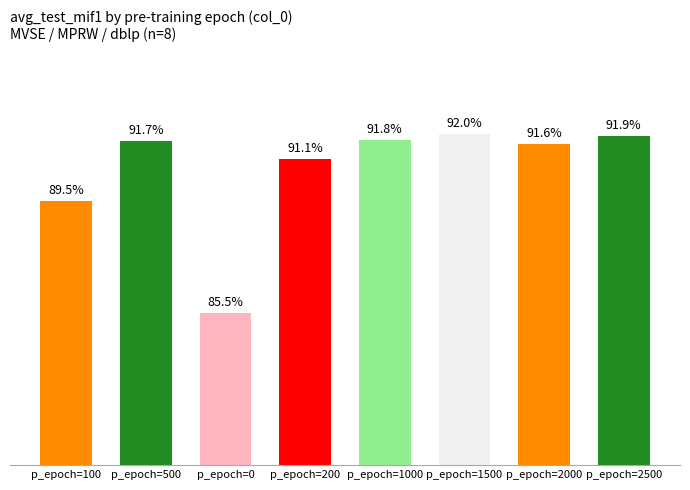

Between p_epoch=500 and p_epoch=200, which is larger?

p_epoch=500